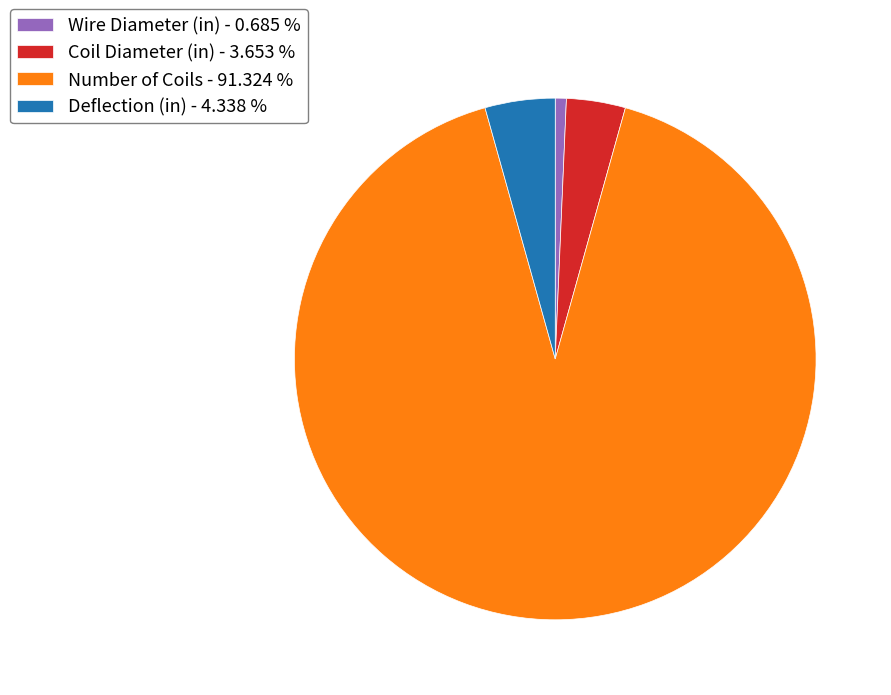

Count the number of slices in the pie.

4